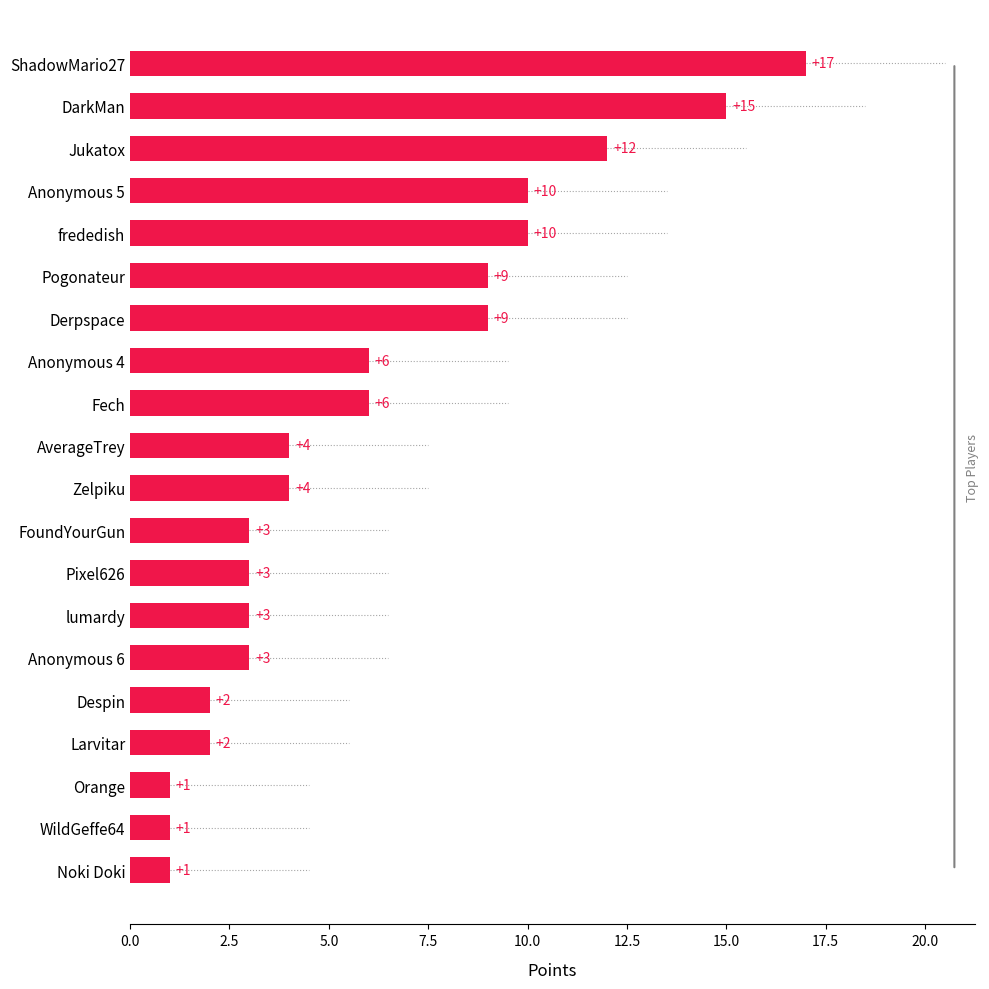

Read the value at Anonymous 5.

10